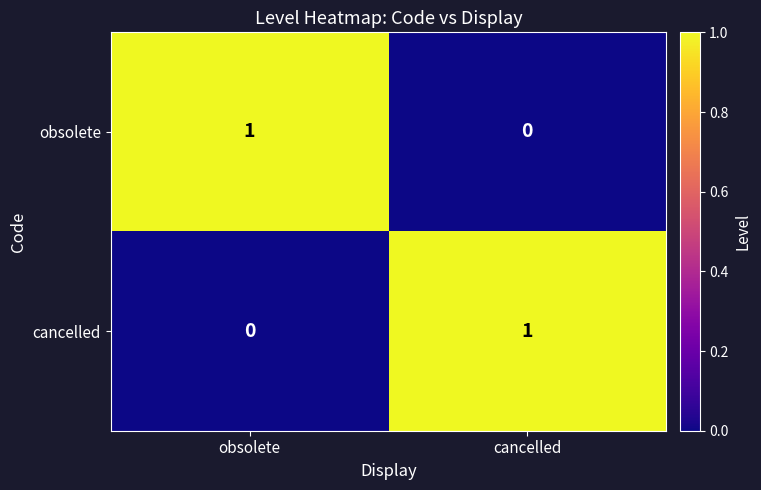

True or false: cancelled has a value of 1 at cancelled.

True